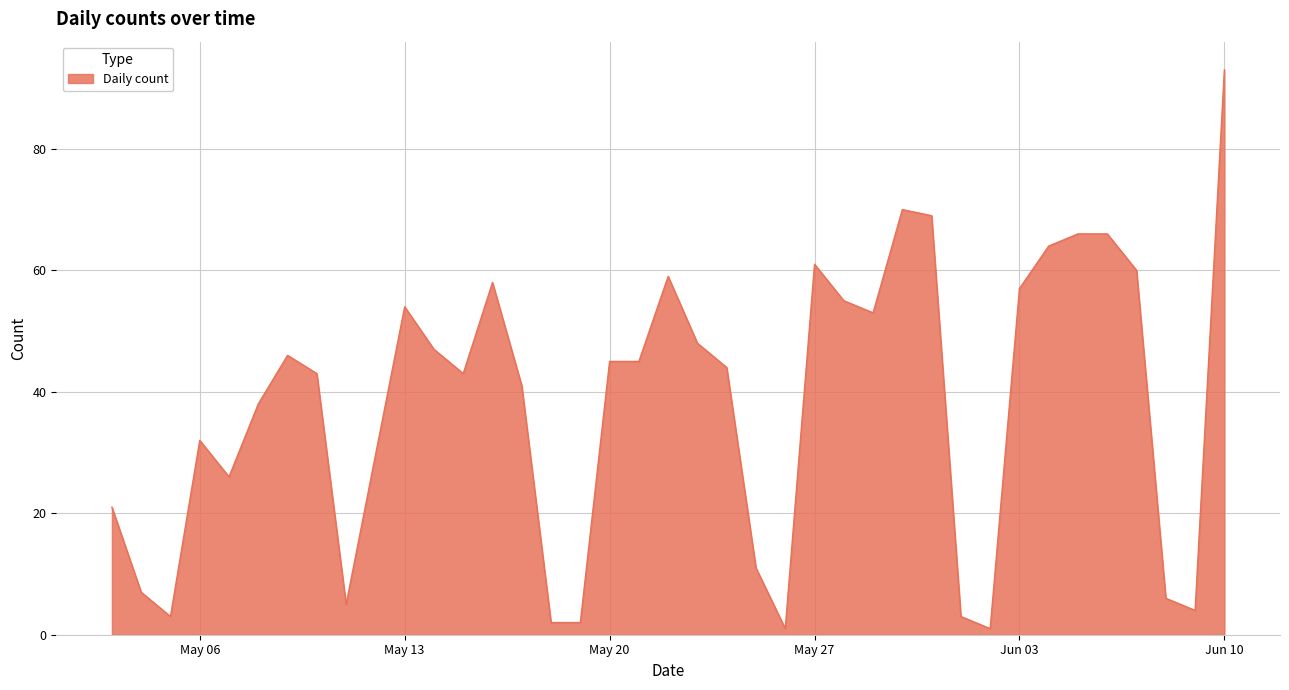

How many lines are shown in the chart?

1